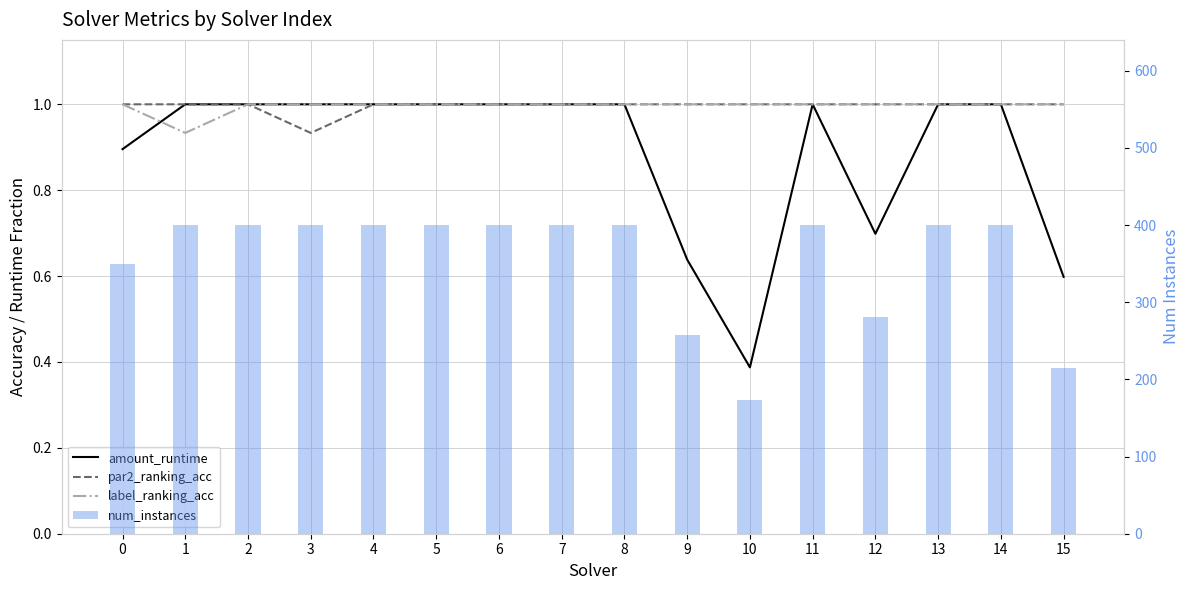

Does the chart contain stacked bars?

No